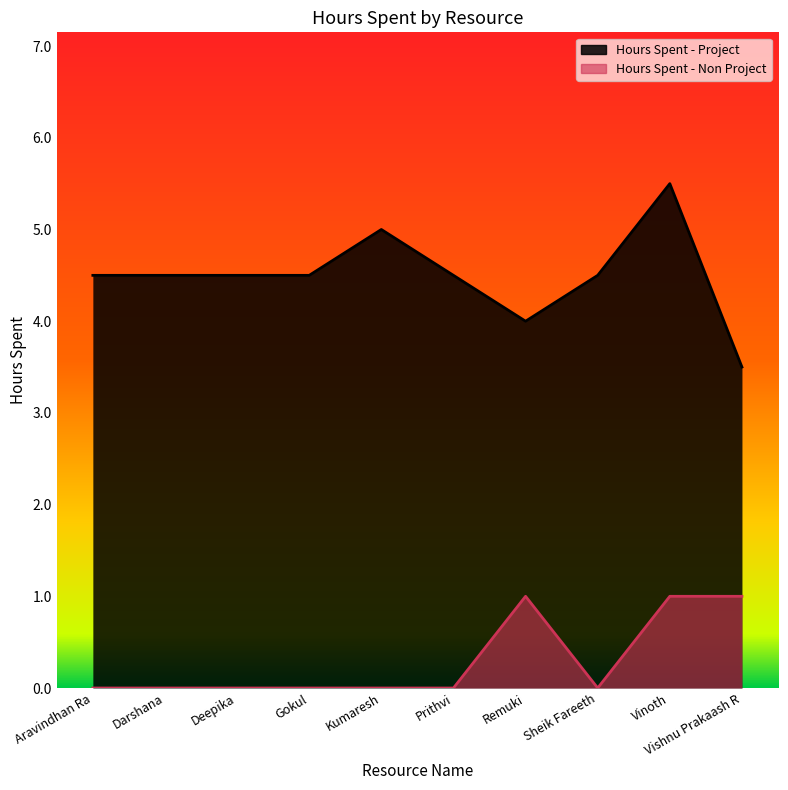

What is the sum of all Hours Spent - Non Project values?

3.0